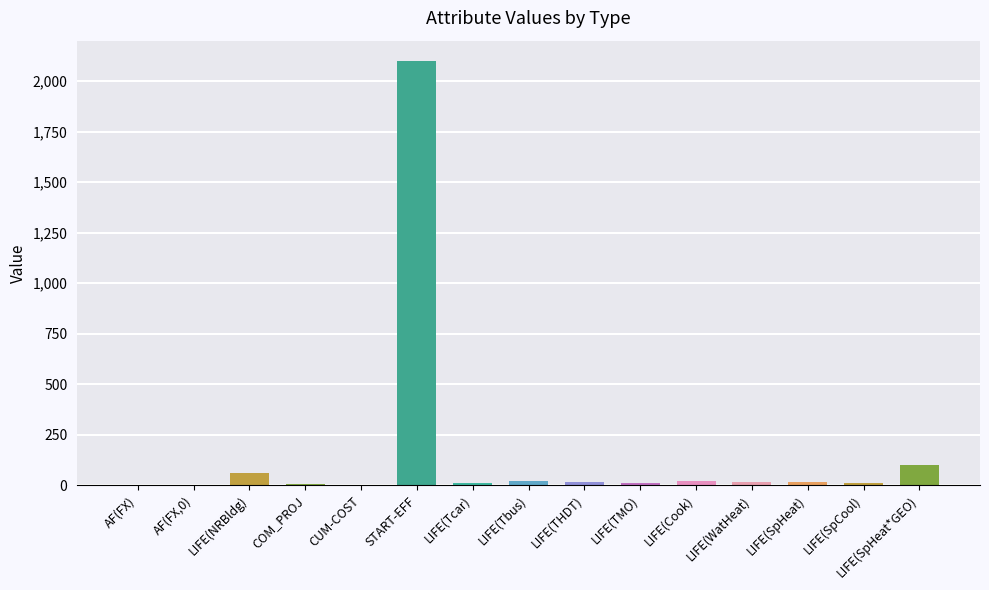

The chart shows a value of 5 at COM_PROJ. True or false?

True